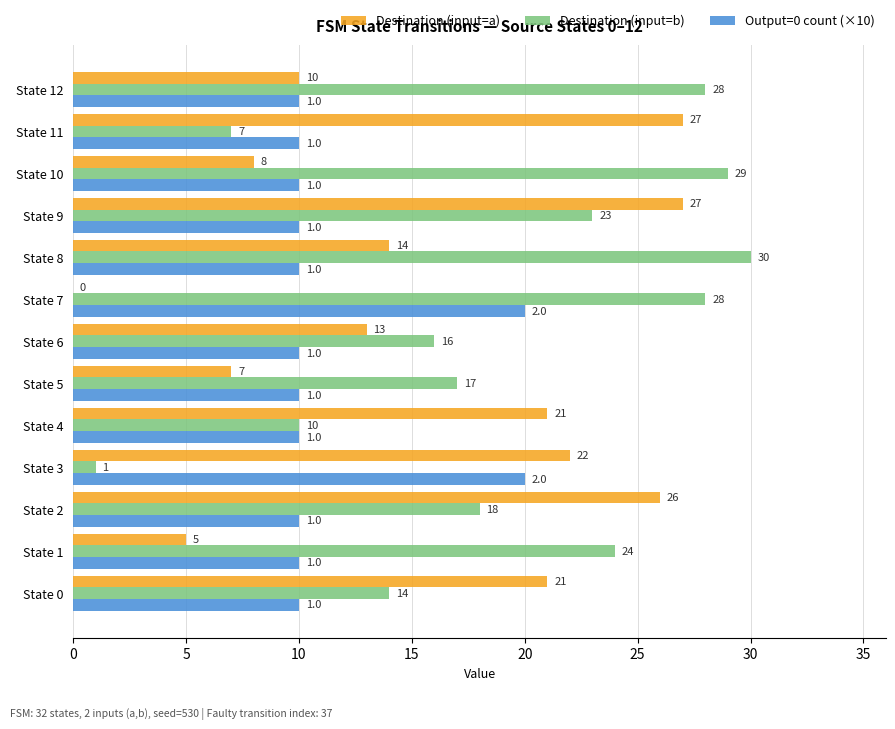

What is the sum of the Output=0 count (×10) values at State 8 and State 9?

20